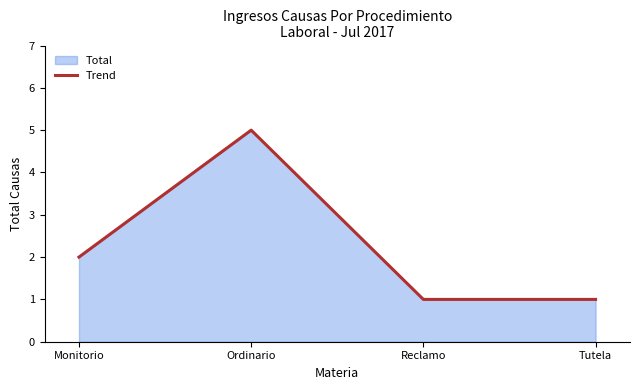

List the labels in order of value, largest first.

Ordinario, Monitorio, Reclamo, Tutela